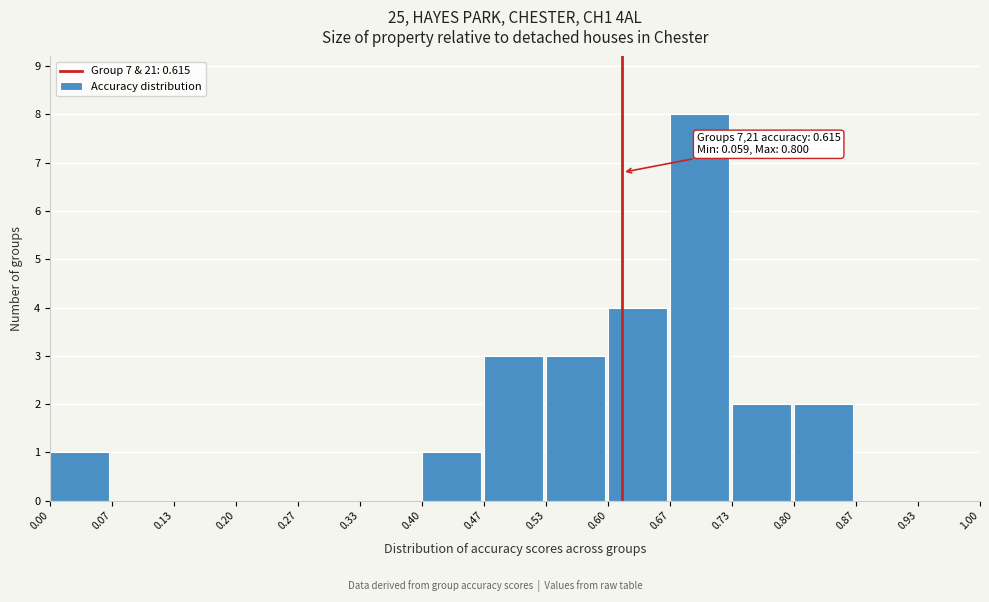

Which range on the x-axis has the tallest bar?

0.67 to 0.73